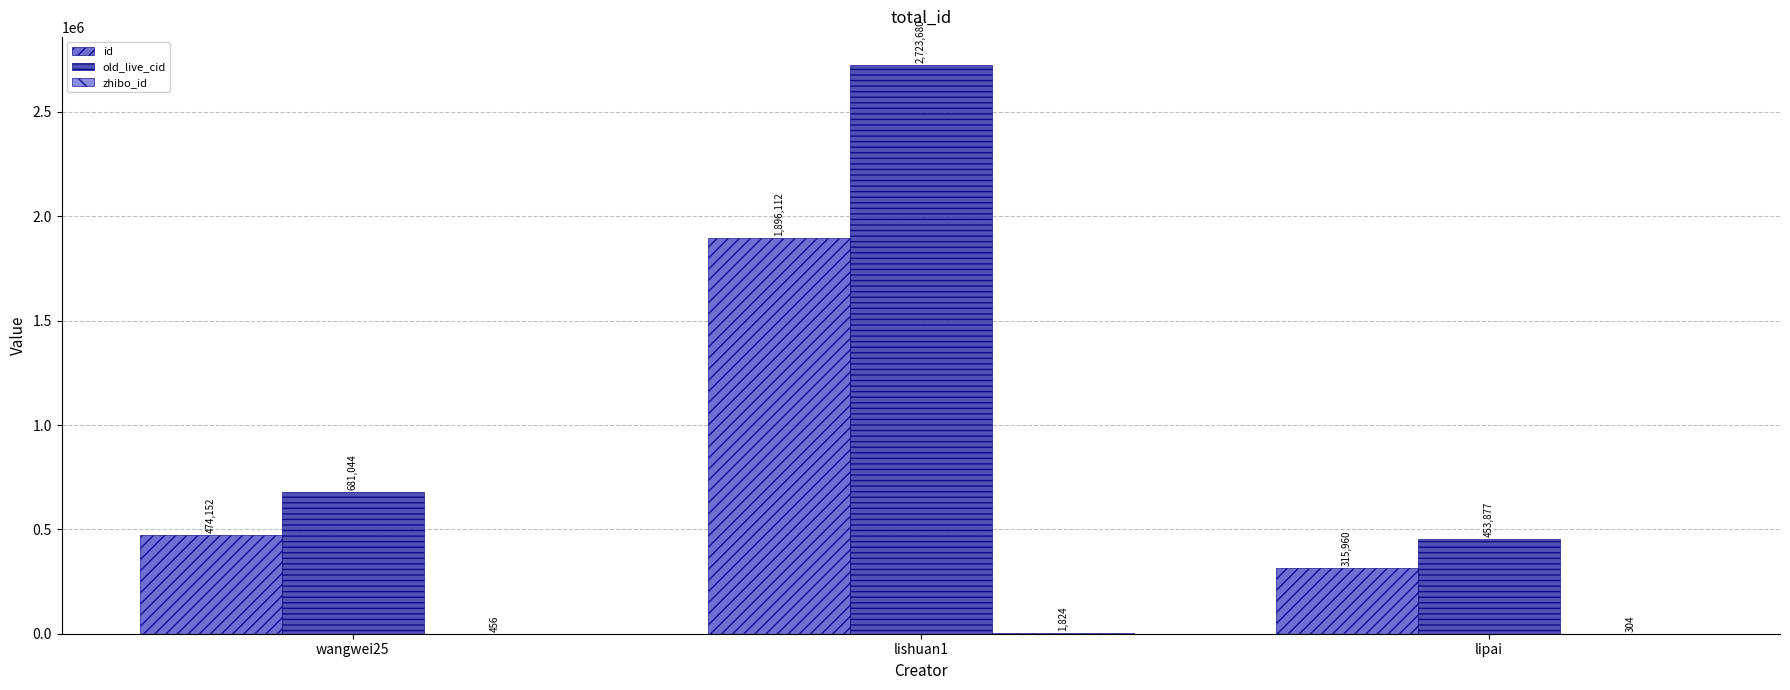

What is the sum of the old_live_cid values at lipai and wangwei25?

1134921